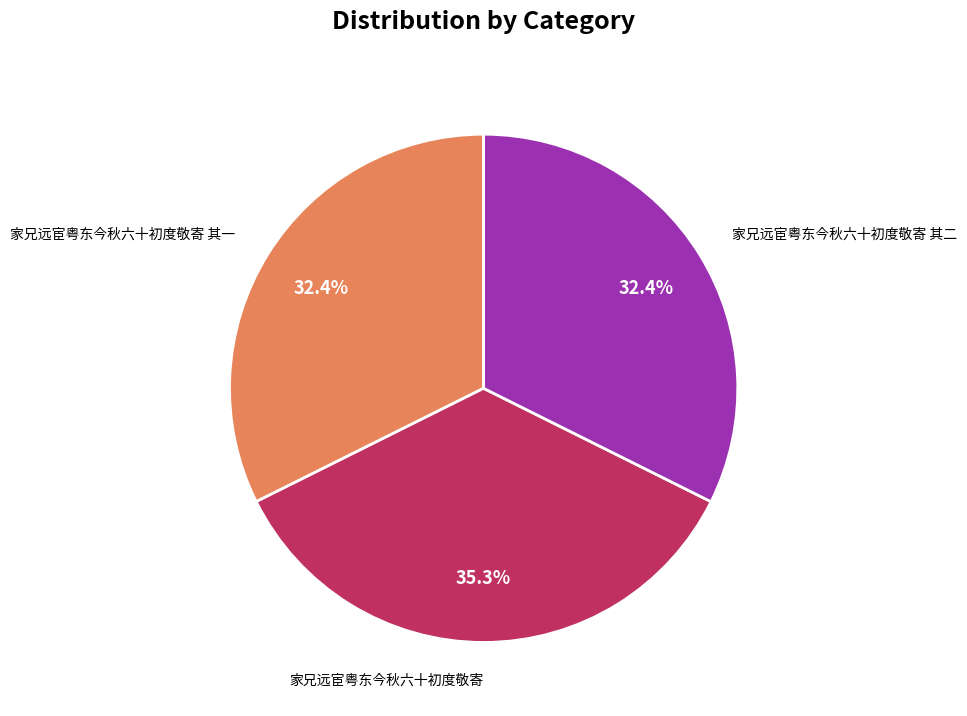

Is there any slice that represents more than half of the pie?

No